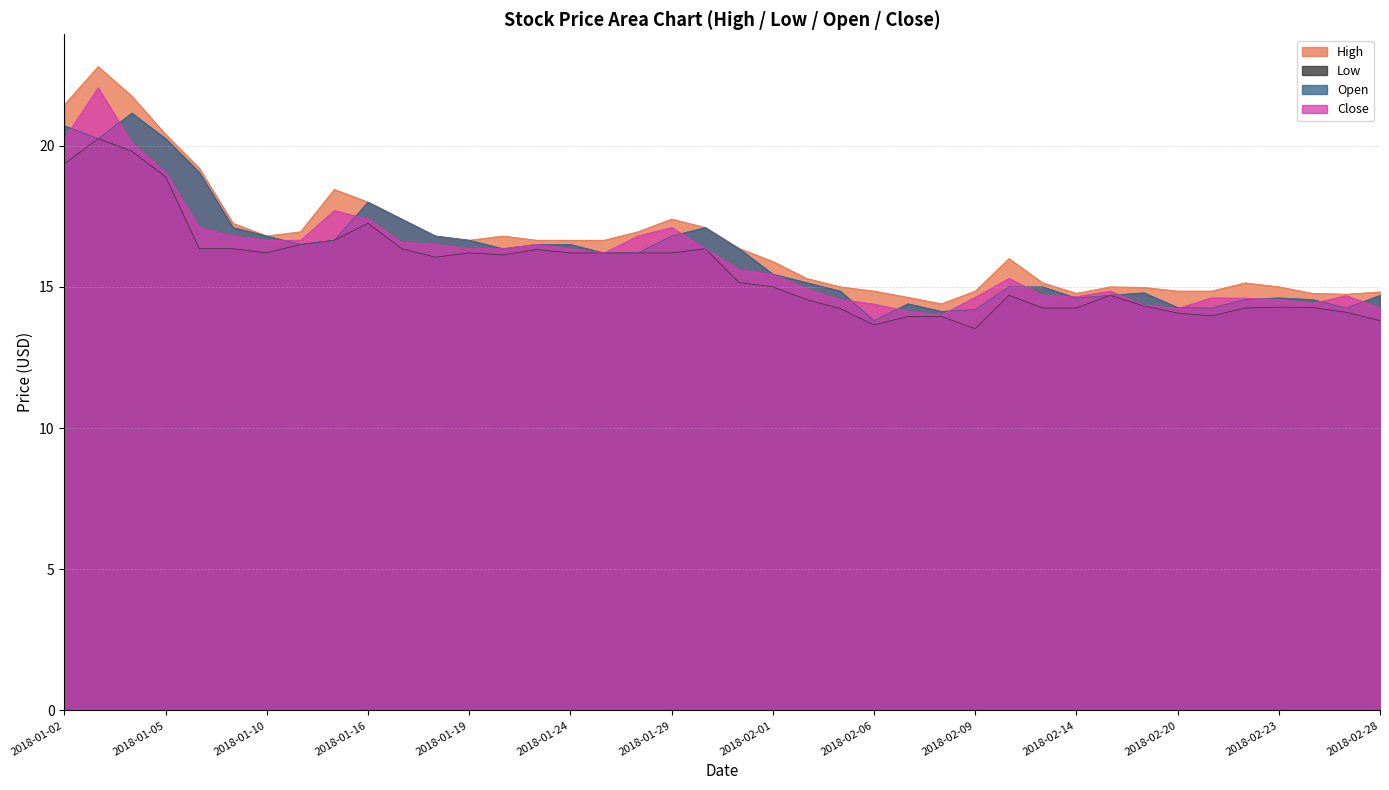

What is the difference between the maximum and minimum values in the Low series?

6.7